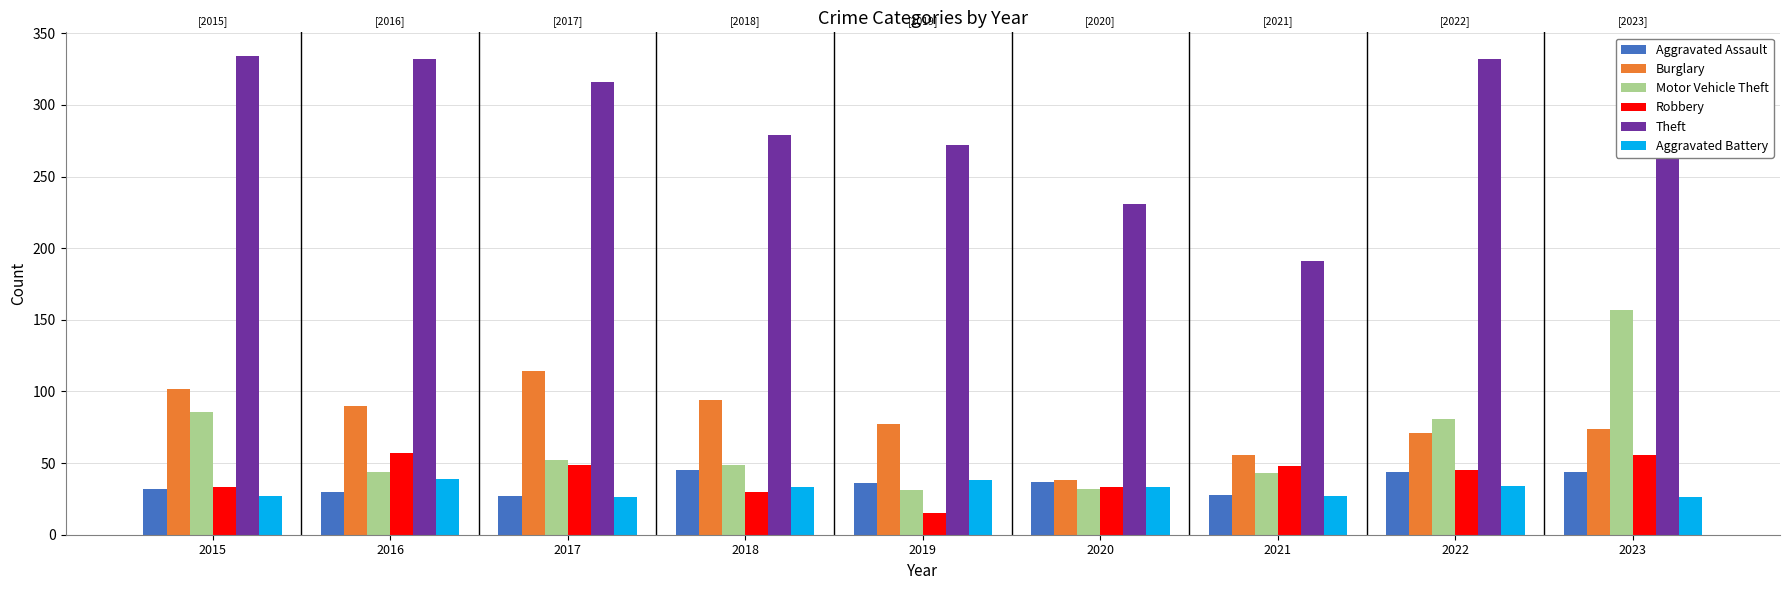

At how many categories does at least one series exceed 302?

4